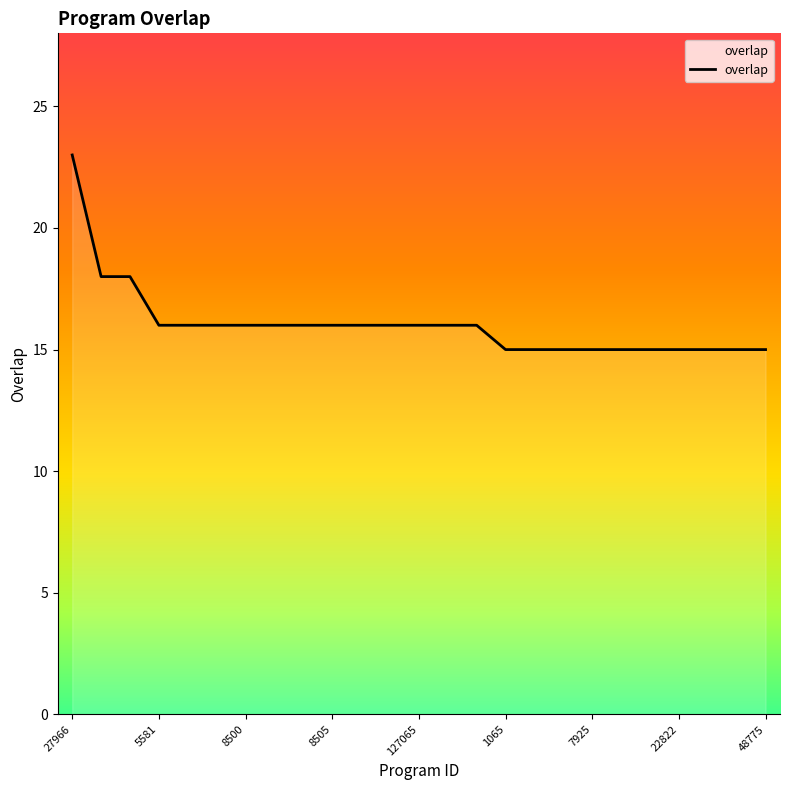

What is the difference between the maximum and minimum values?

8